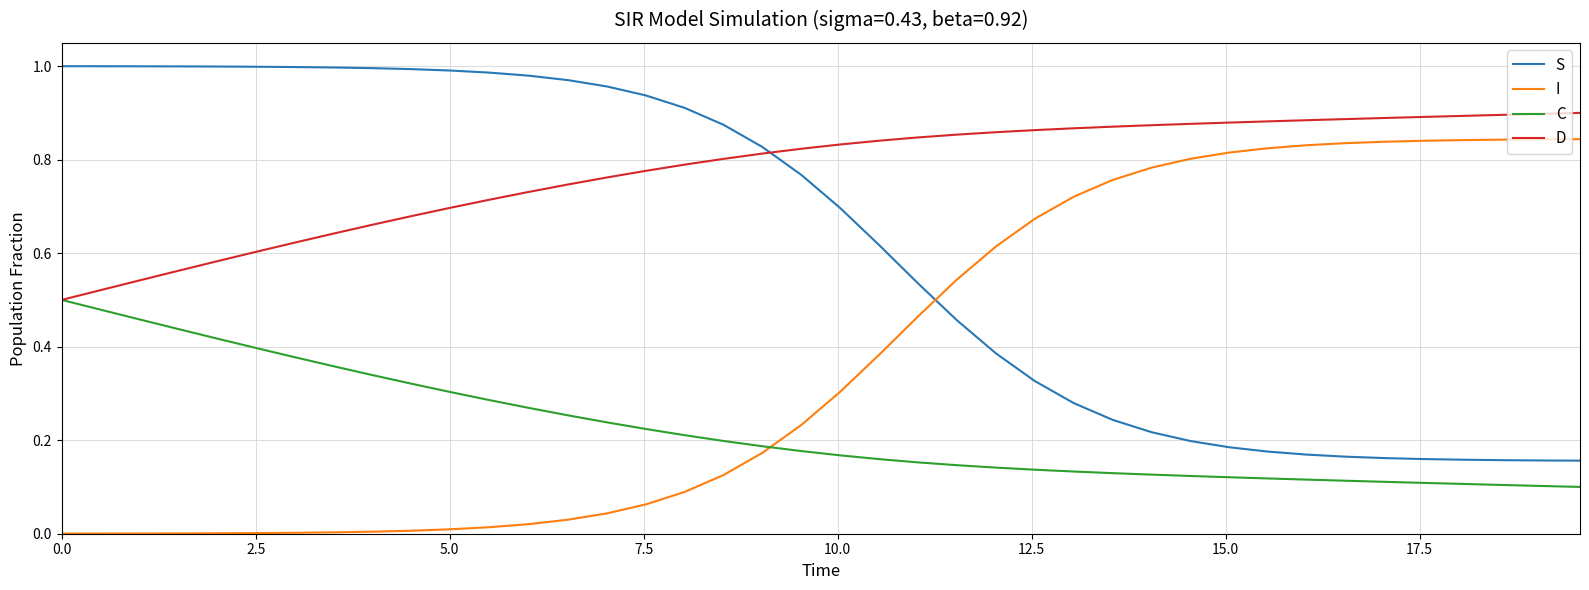

True or false: S and D cross at least once.

True